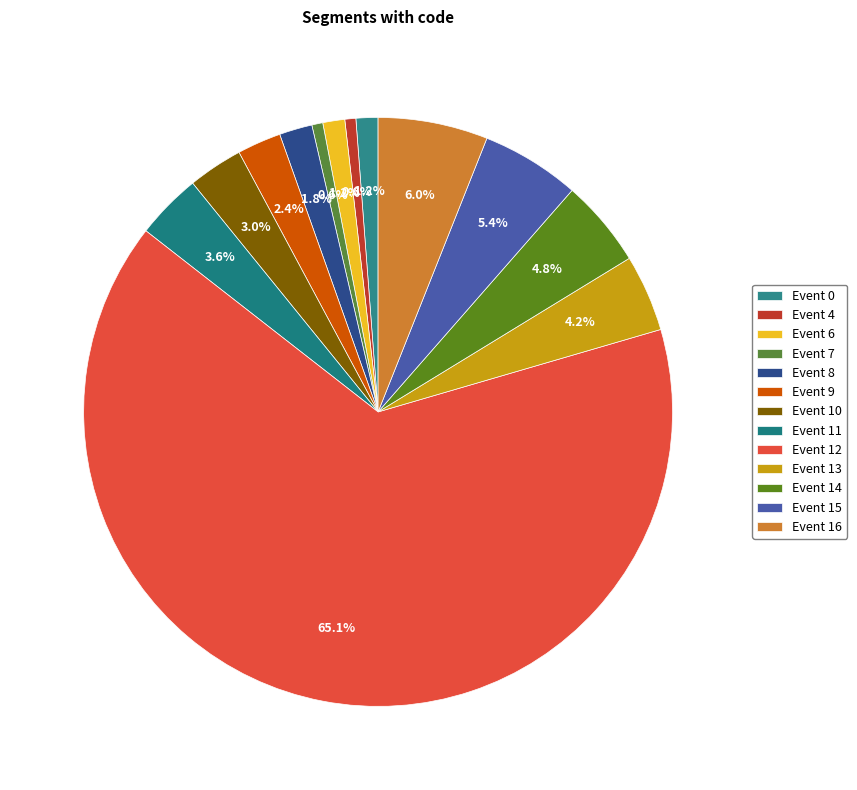

Do Event 8 and Event 0 together represent more than half of the pie?

No